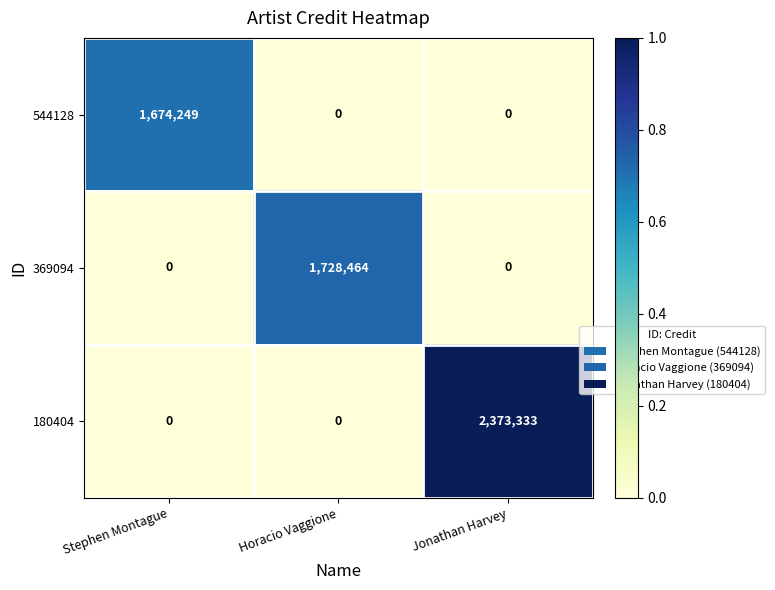

At which category is the sum across all series the highest?

Jonathan Harvey